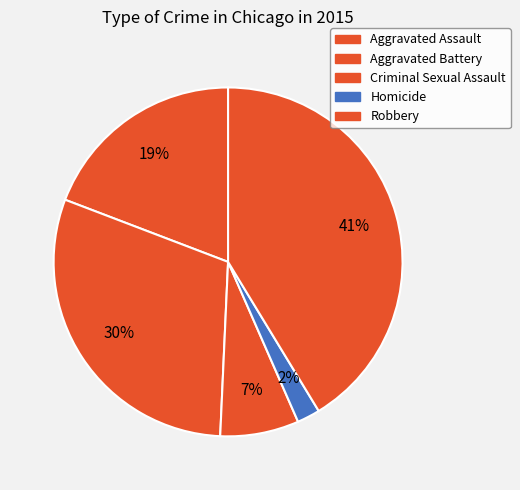

How much of the chart is everything except Criminal Sexual Assault?

92.7%